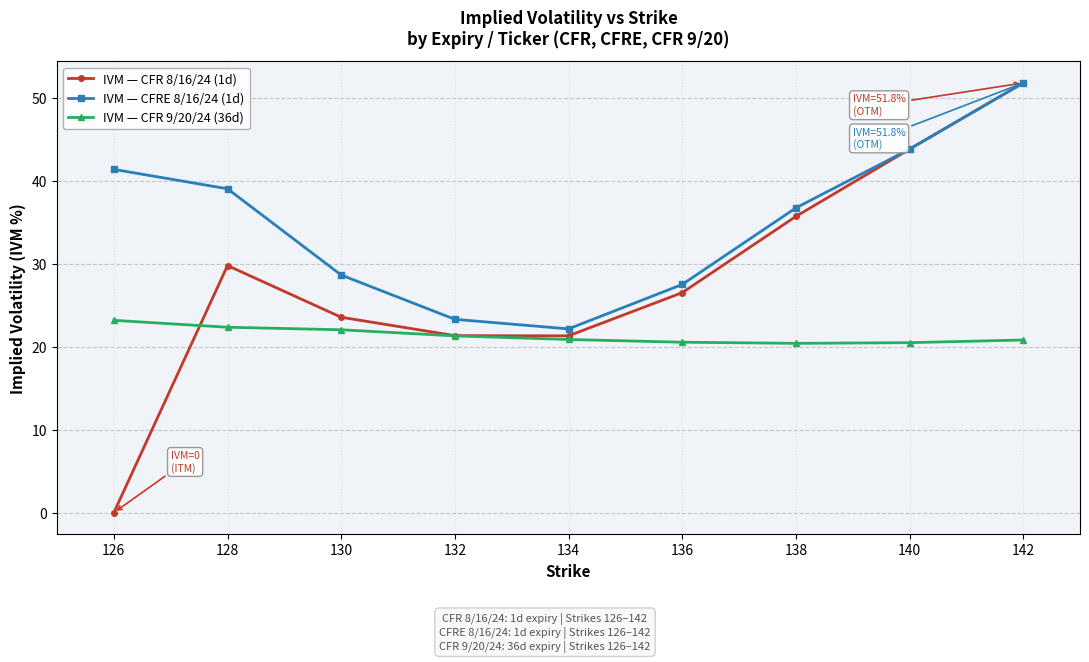

Which series has the widest spread of values?

IVM — CFR 8/16/24 (1d)